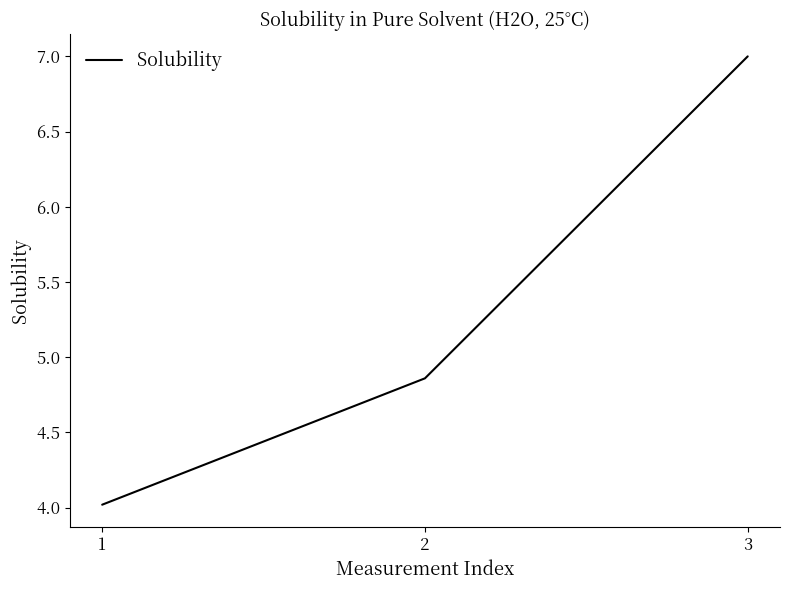

Is this an area chart (filled region under the line)?

No